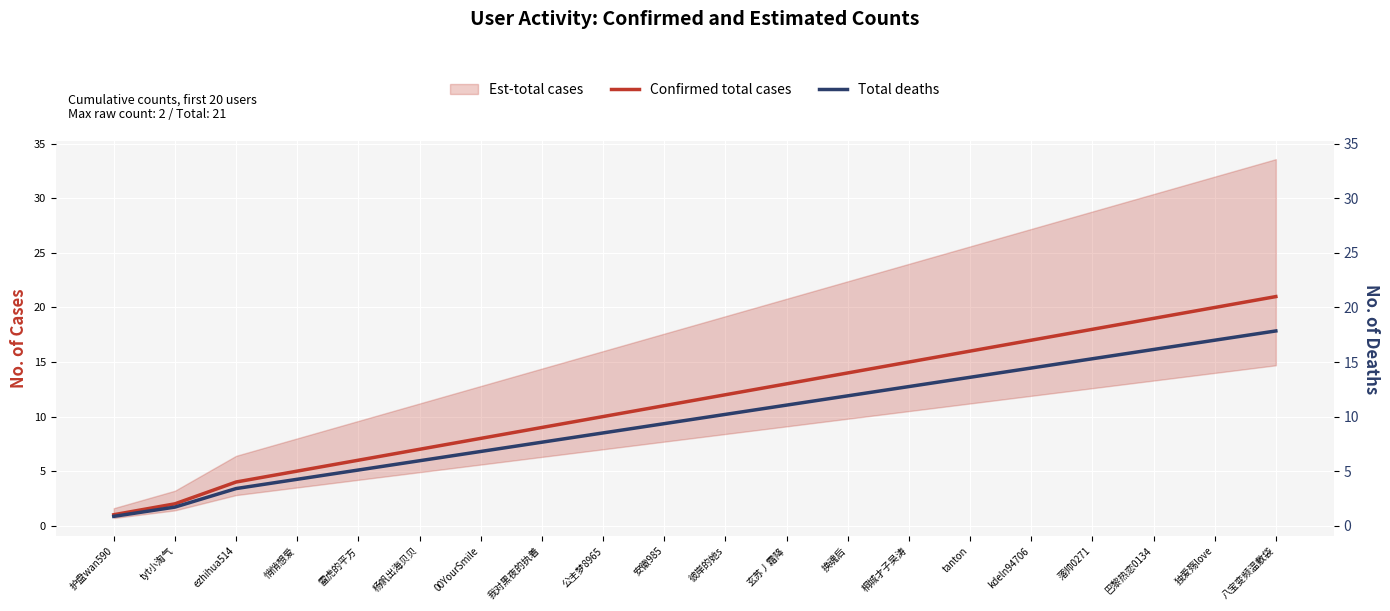

How many lines are shown in the chart?

2